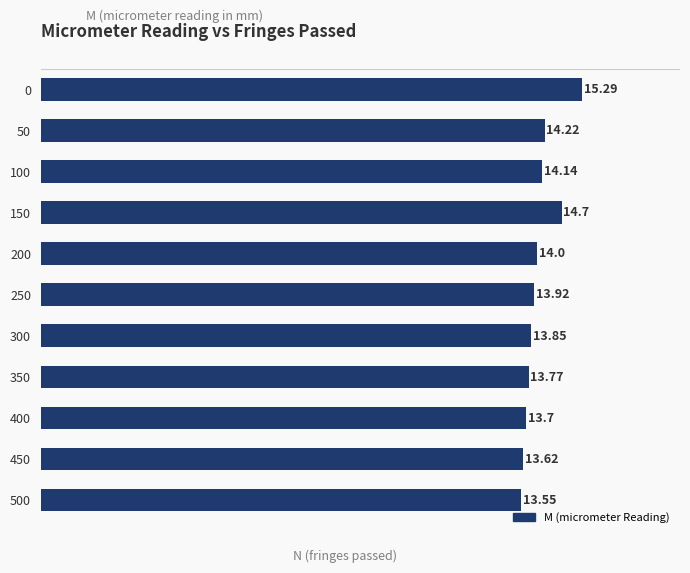

At which label is the value closest to 14?

200